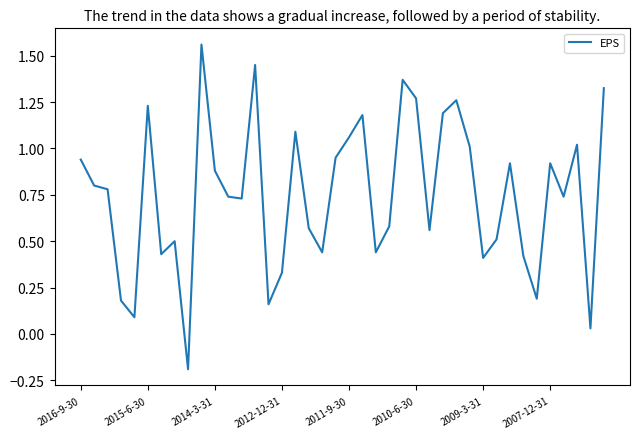

How many values are above zero?

39